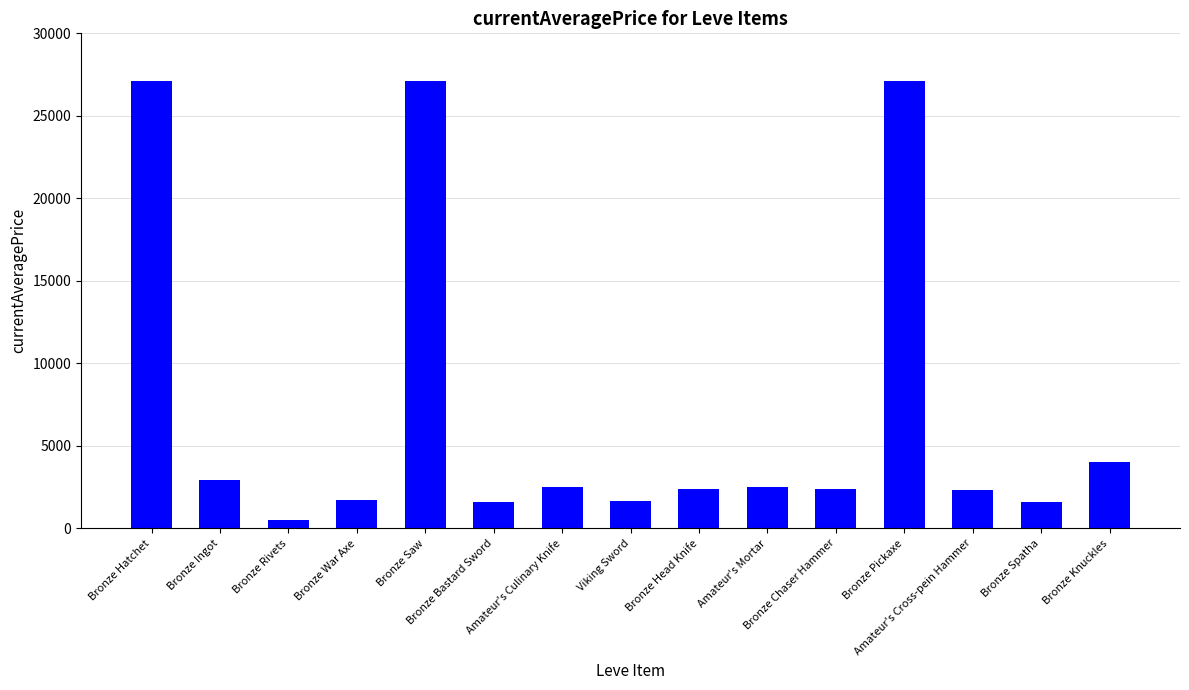

What position from the right is Bronze Hatchet?

15